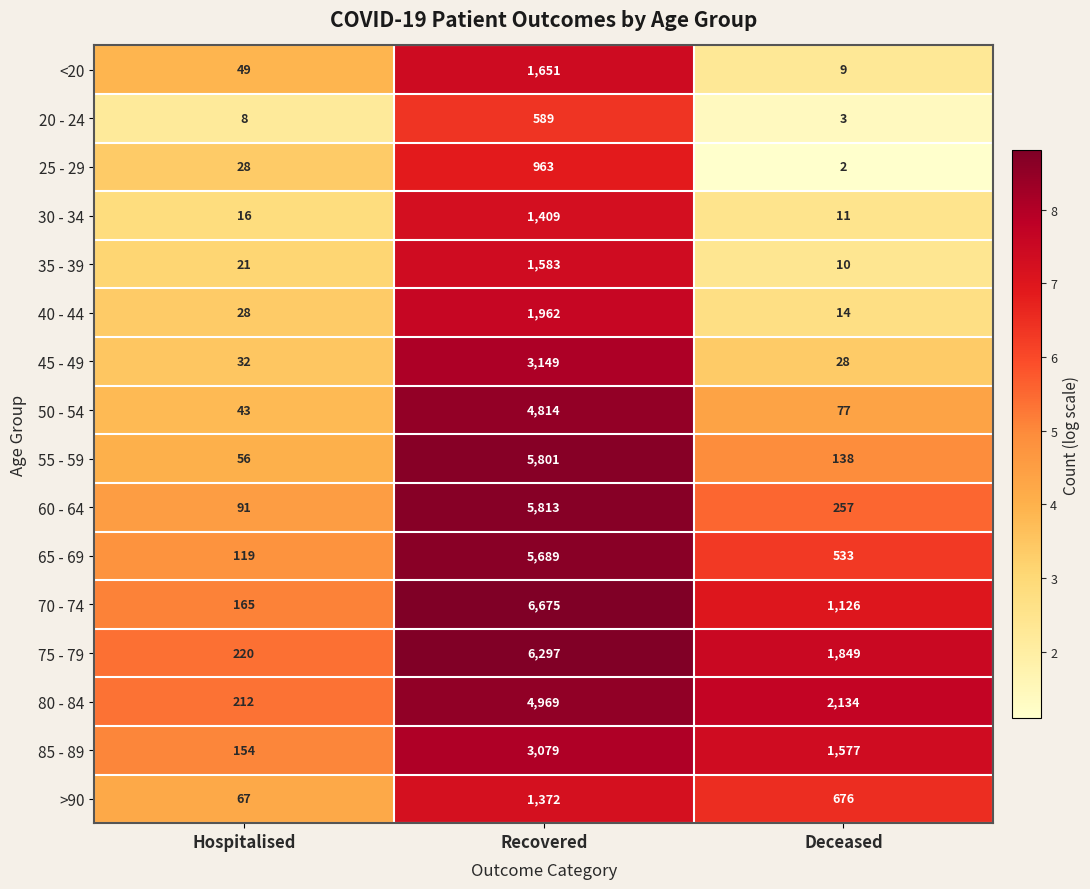

Is it true that <20 equals 16 at Deceased?

False